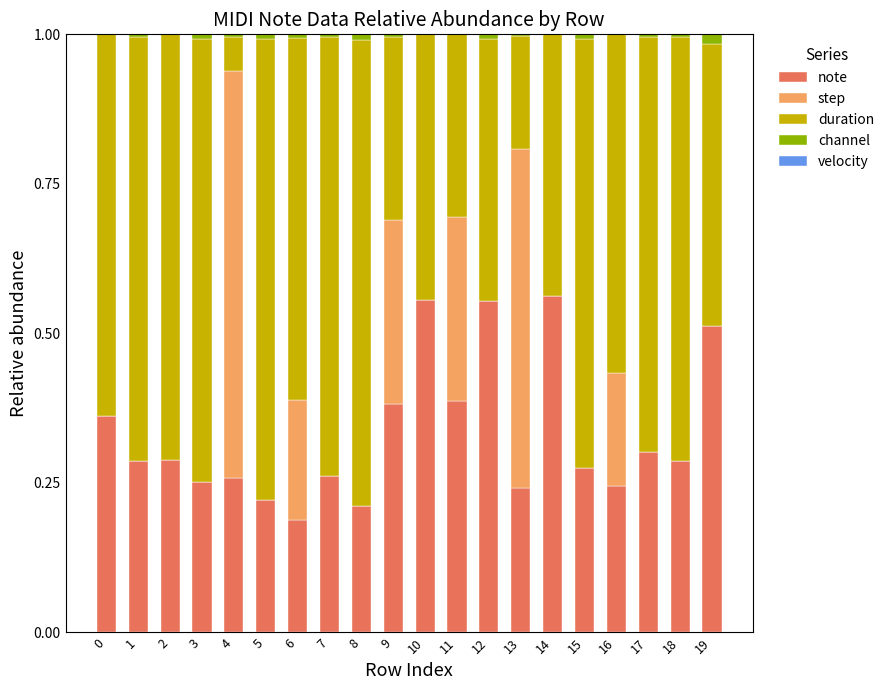

The value of note at 1 is 0.3. True or false?

True